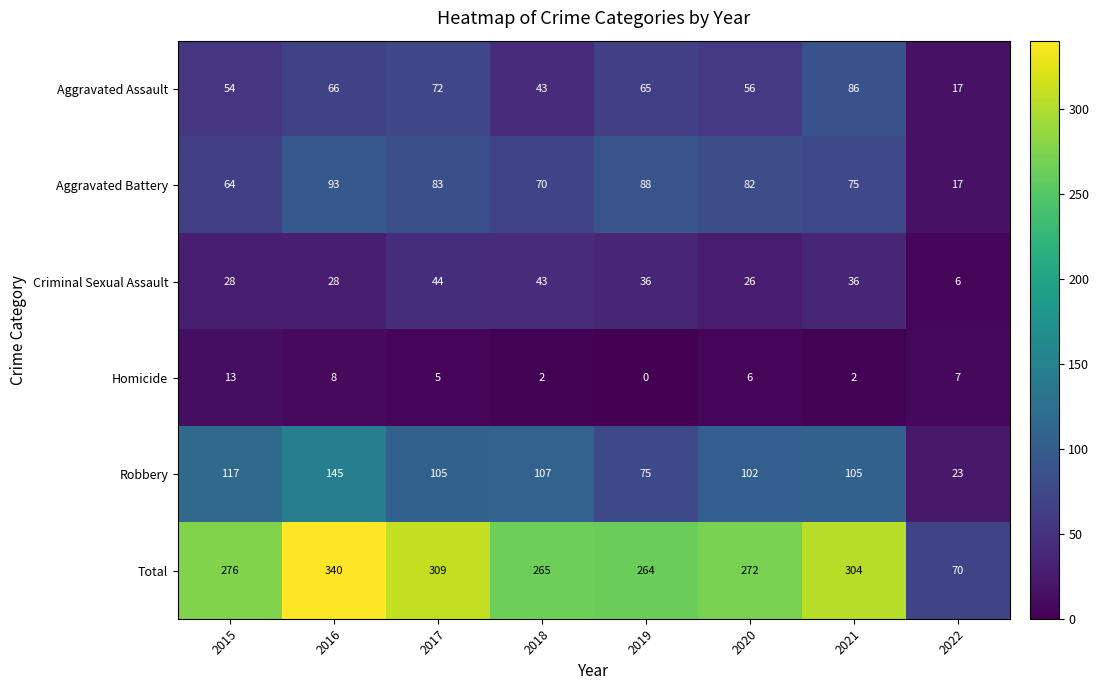

List the labels in order of Aggravated Assault value, largest first.

2021, 2017, 2016, 2019, 2020, 2015, 2018, 2022